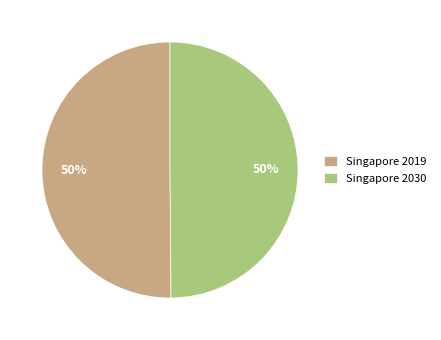

What percentage is the Singapore 2030 slice, to the nearest percent?

50%